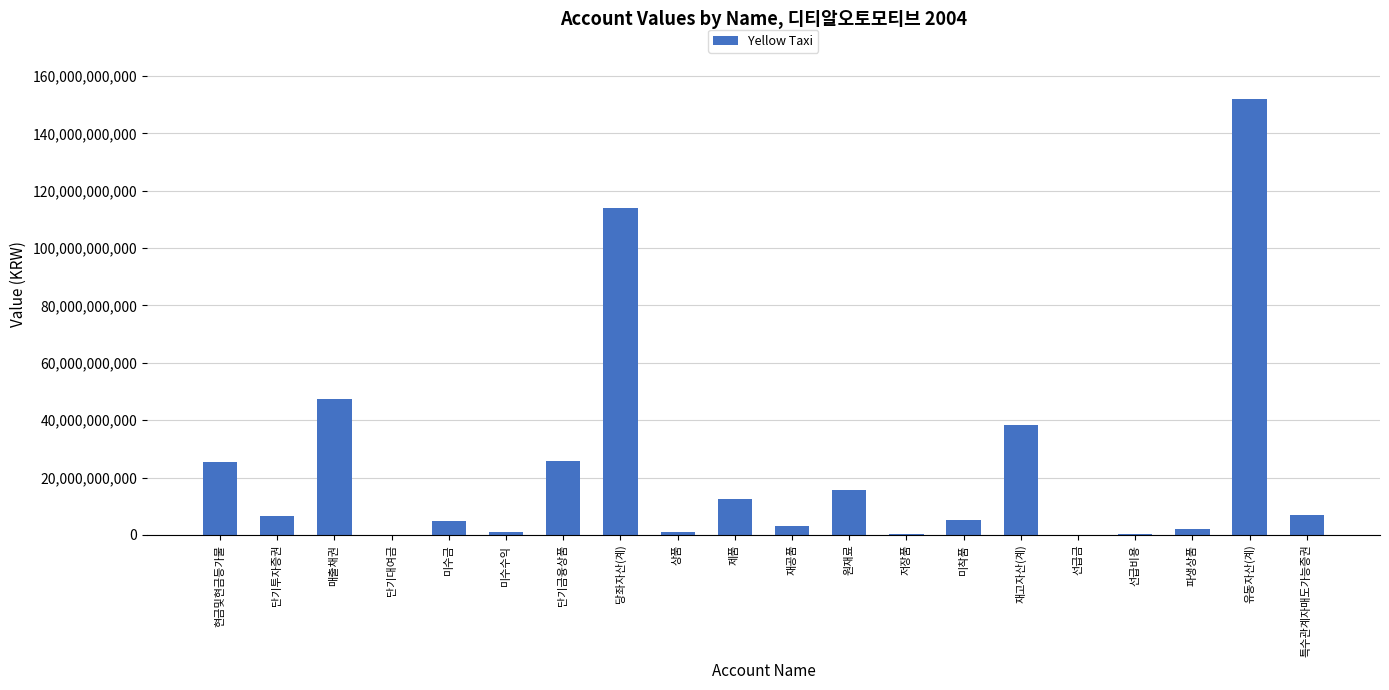

What is the change in value from 현금및현금등가물 to 재공품?

-22314826000